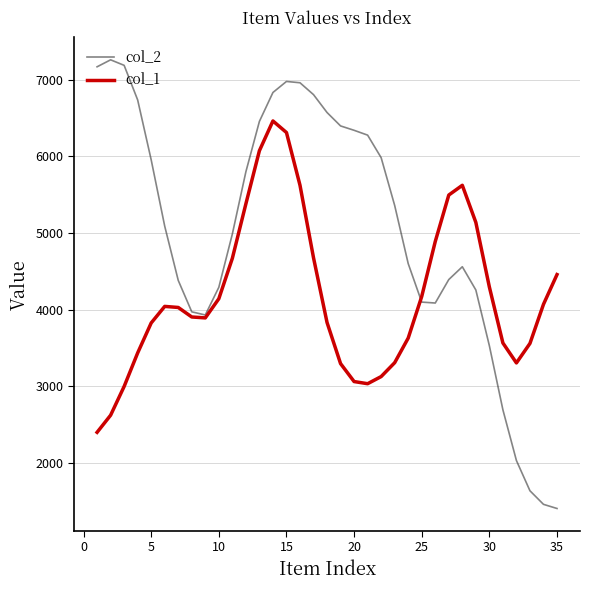

List the series in order of their peak value, lowest first.

col_1, col_2